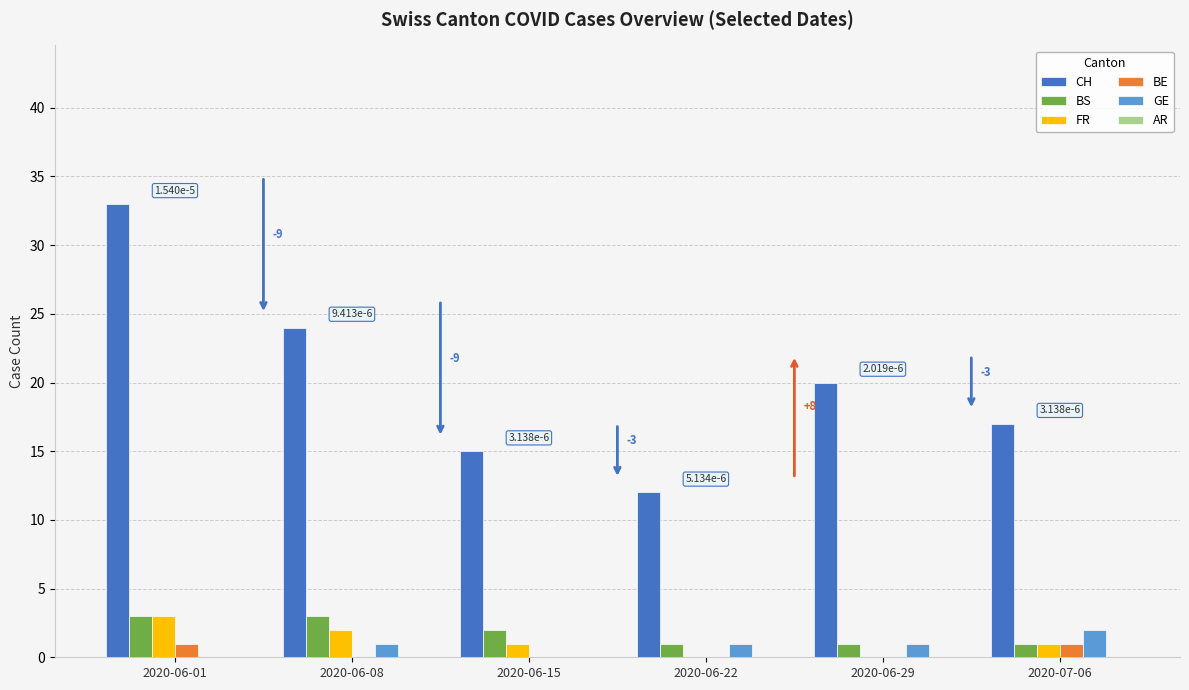

Which series changed the most between 2020-06-01 and 2020-06-15?

CH